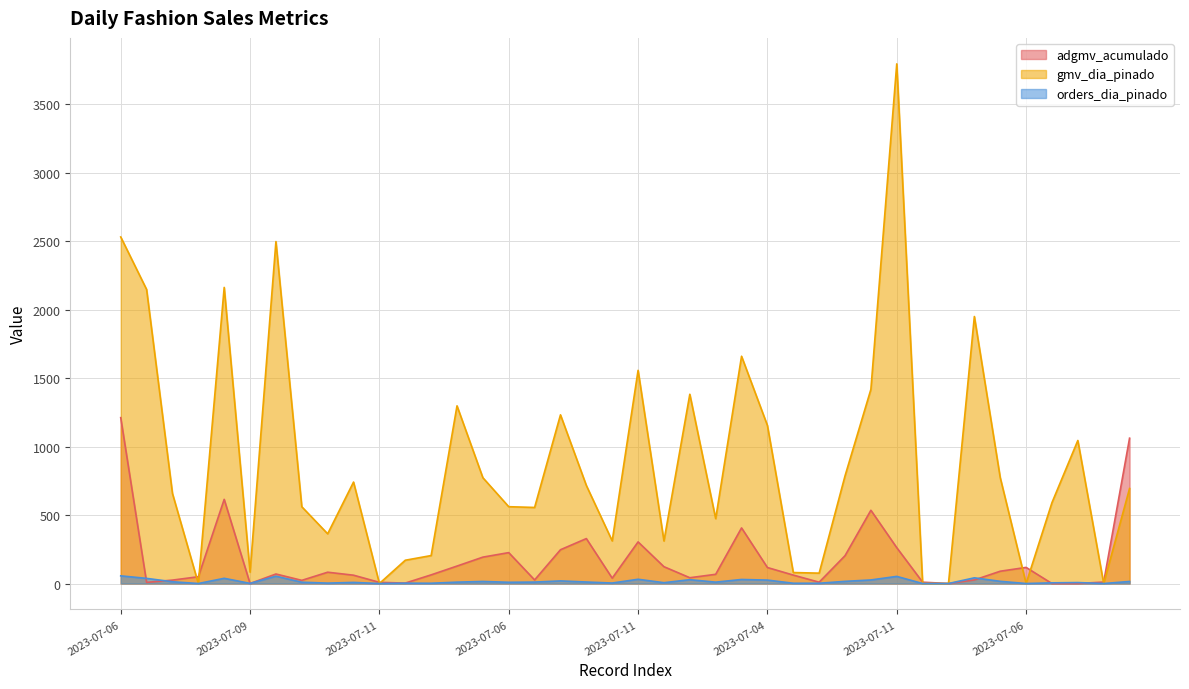

How many lines are shown in the chart?

3